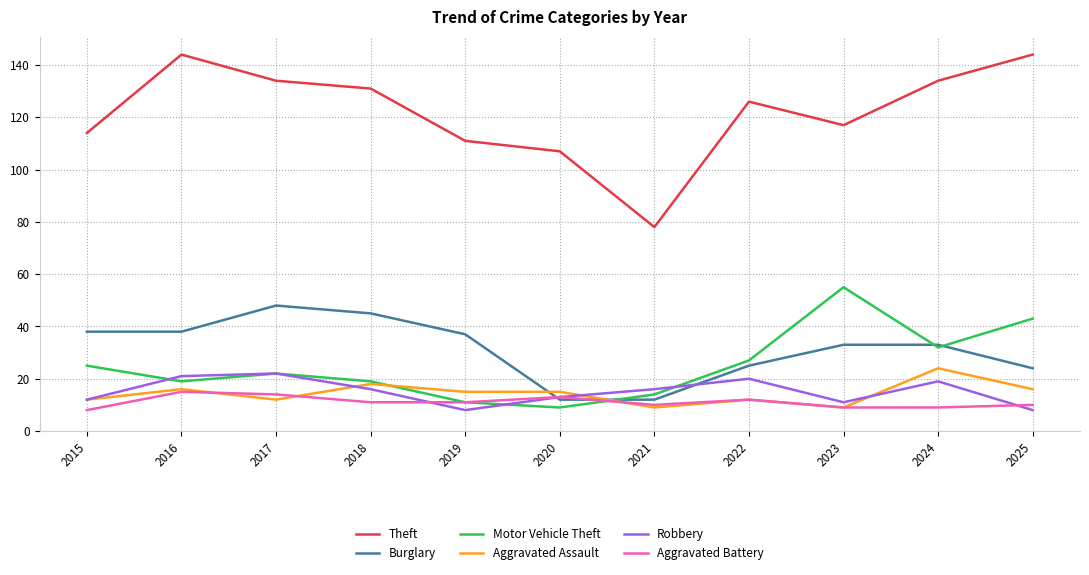

Read the Burglary value at 2020, to the nearest 10.

10